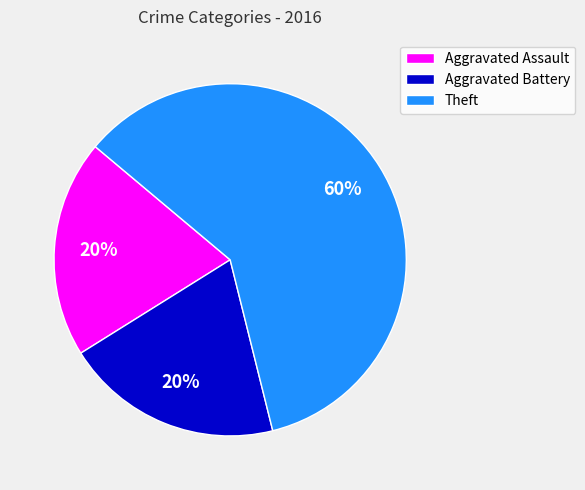

Count the number of slices in the pie.

3